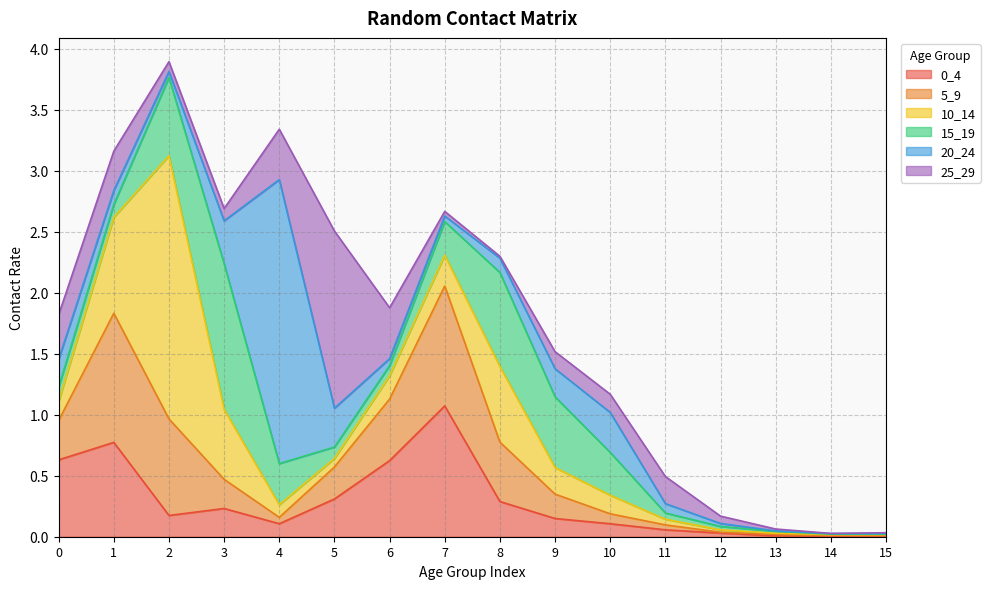

Which label corresponds to the smallest value in the chart?

14